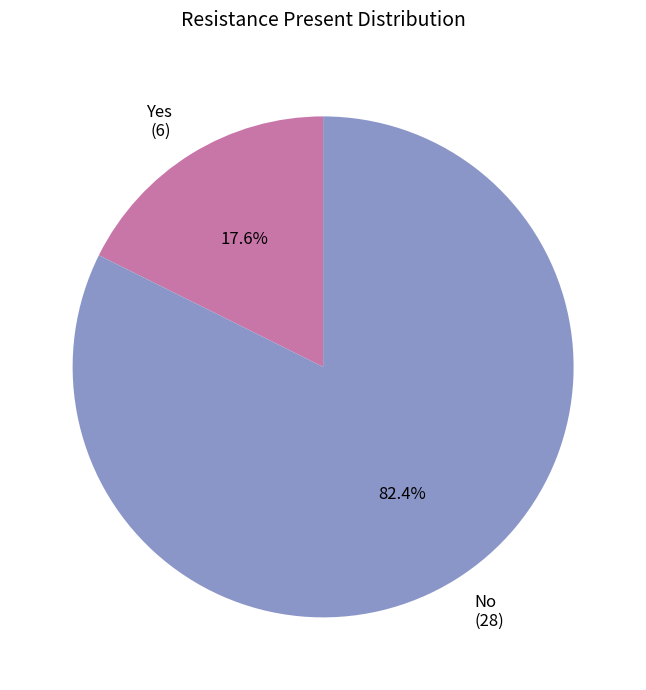

True or false: Yes accounts for 24% of the total.

False